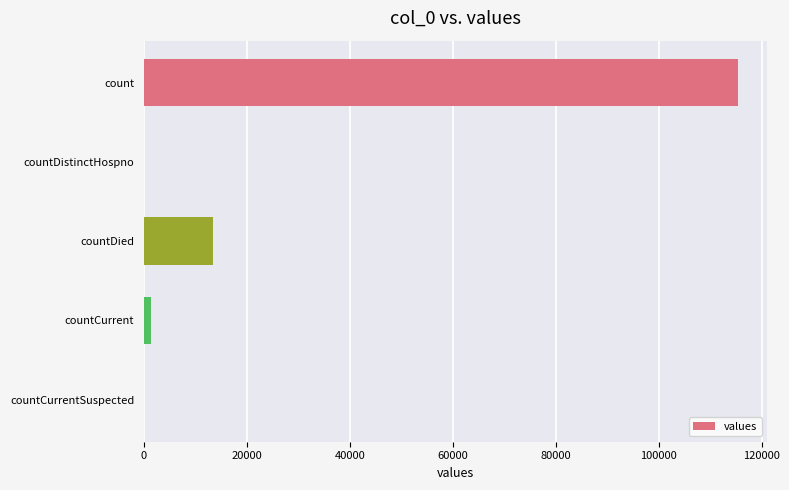

True or false: the data shows 20900 at countDied.

False